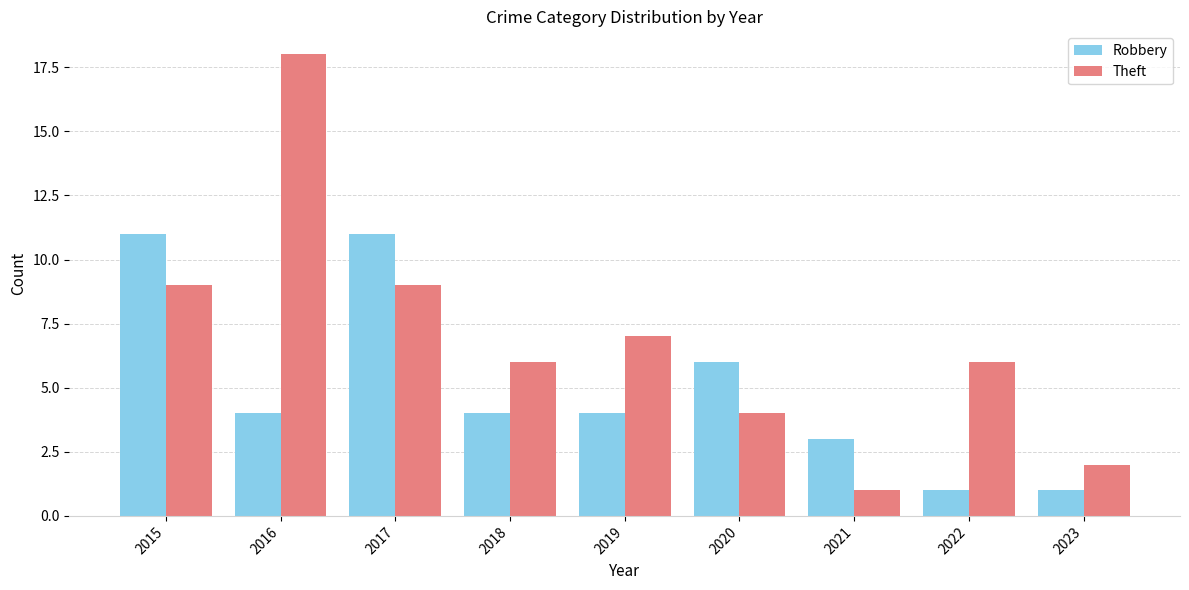

Are the bars horizontal?

No